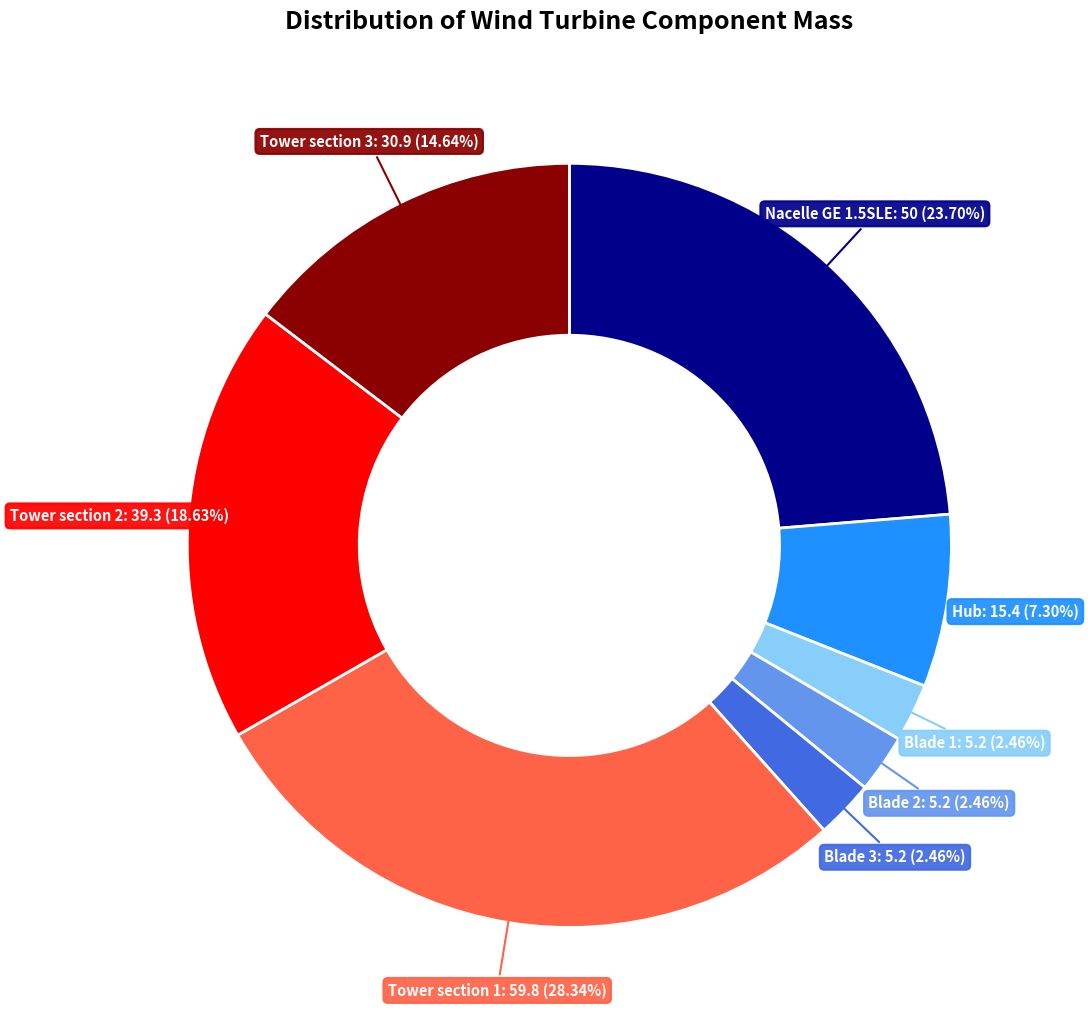

Does any single category account for the majority?

No